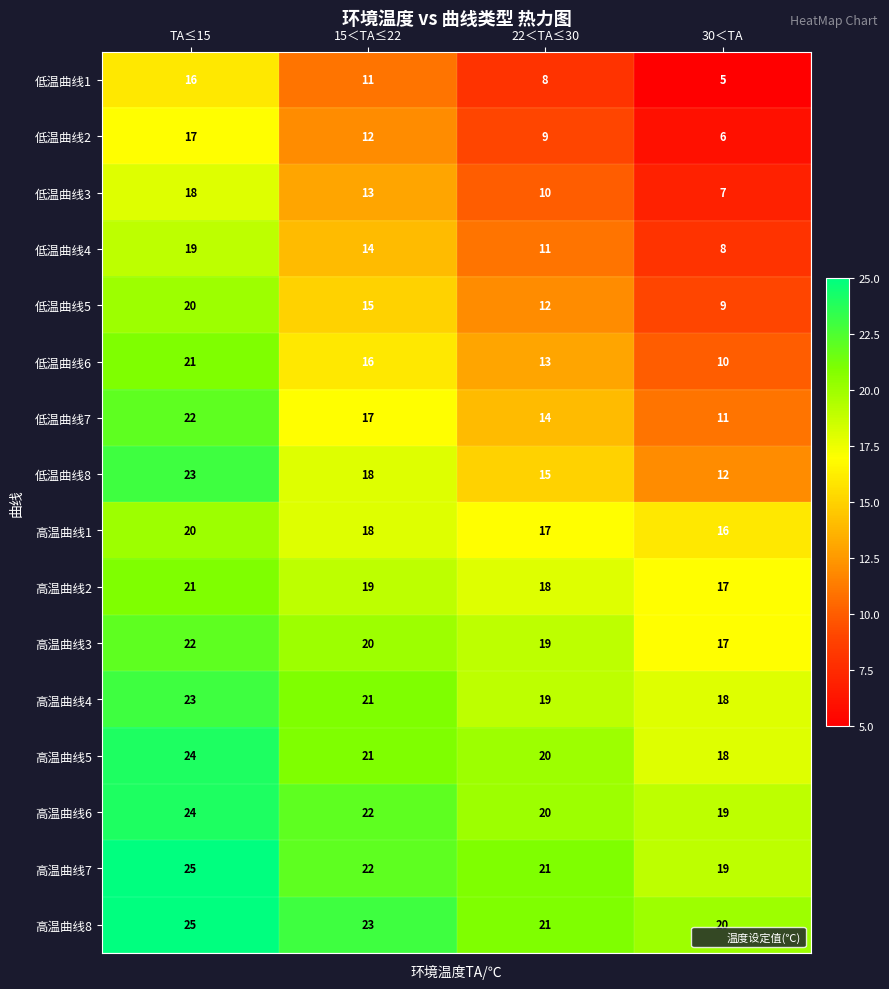

Read the 高温曲线6 value at TA≤15.

24